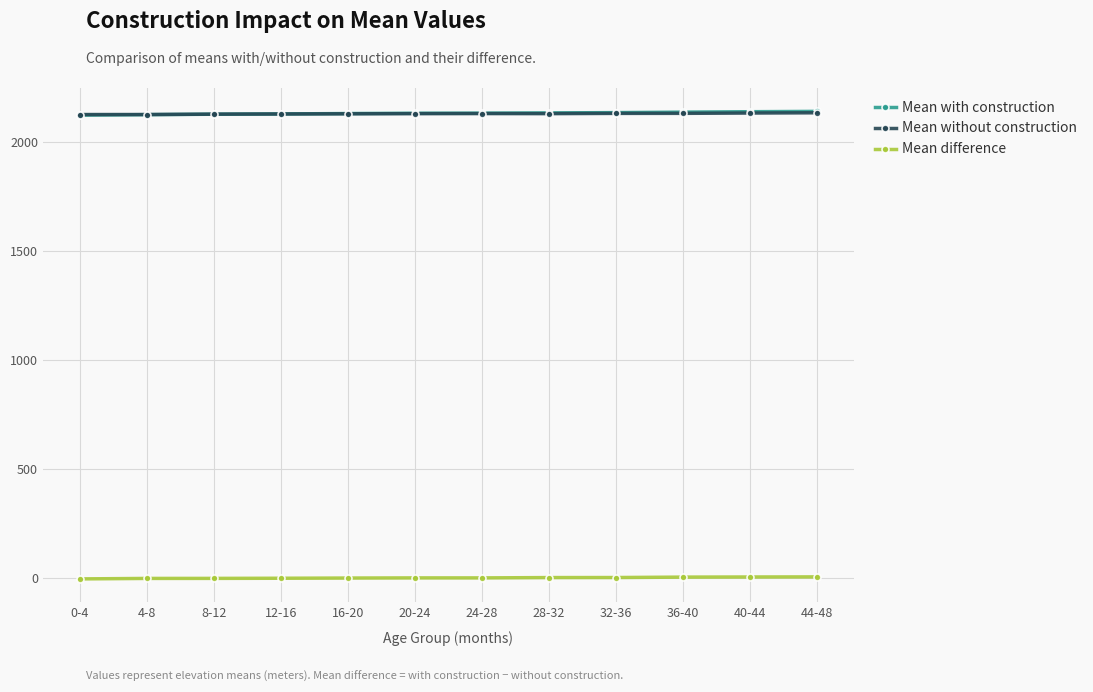

What is the maximum value shown in the chart?

2138.3